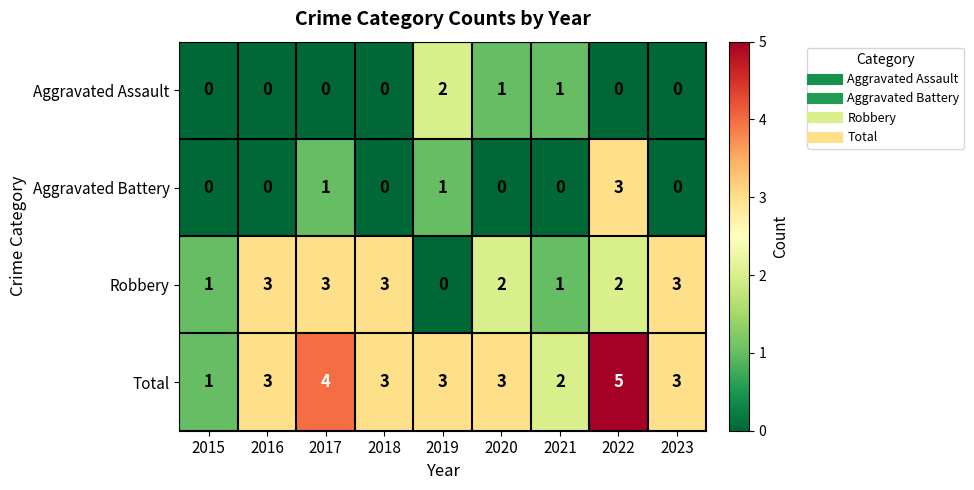

Which series changed the most between 2018 and 2019?

Robbery